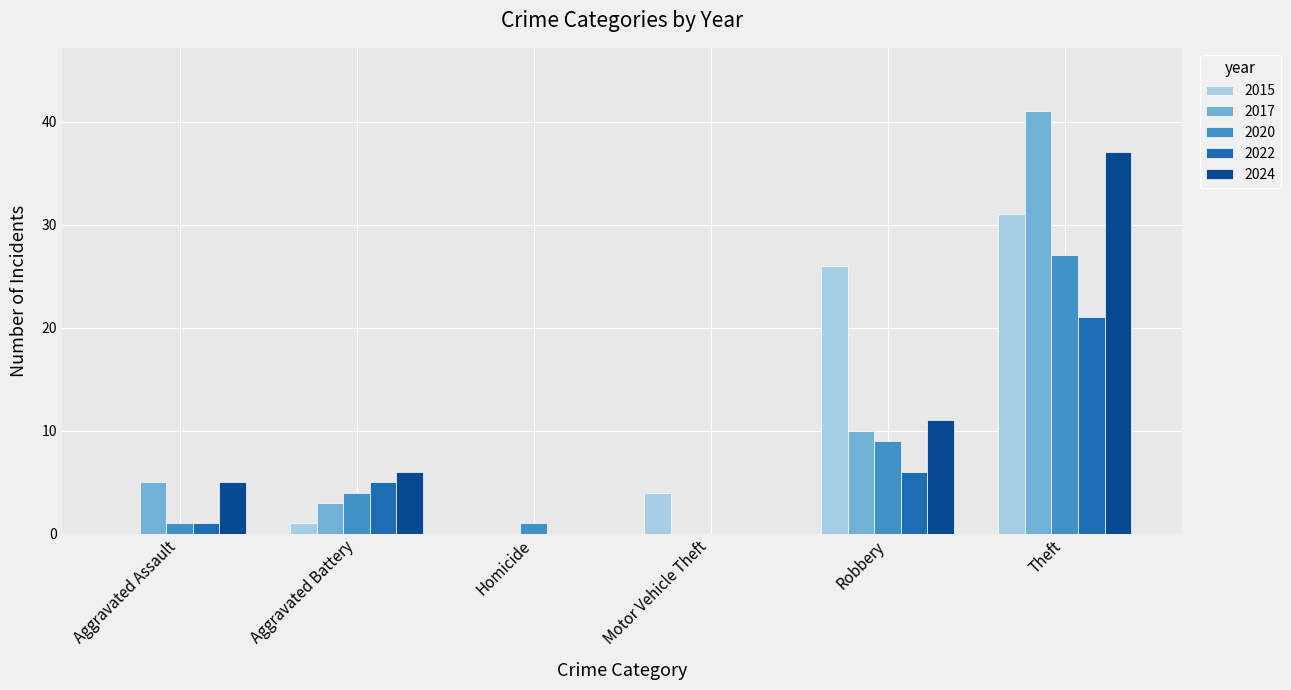

How many series are shown in this chart?

5